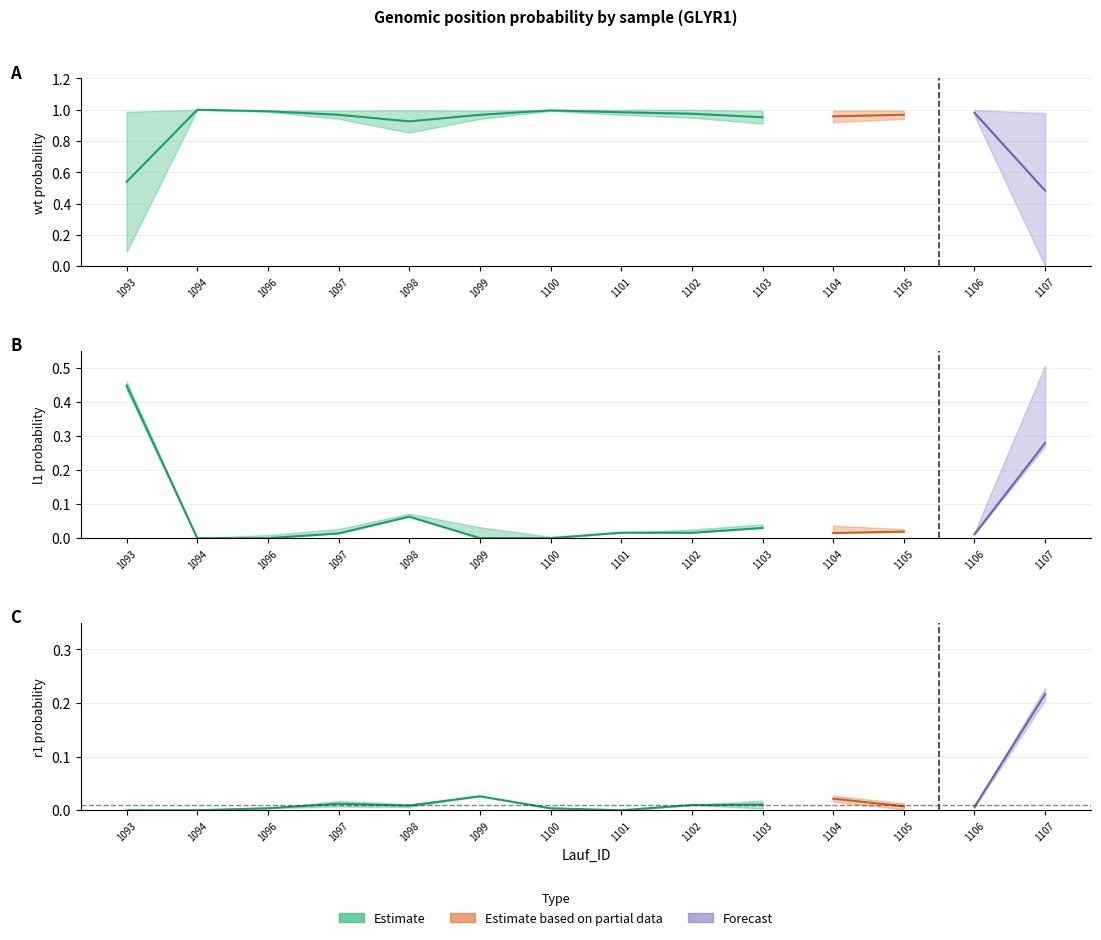

The value of r1 at 1096 is 0.0. True or false?

True